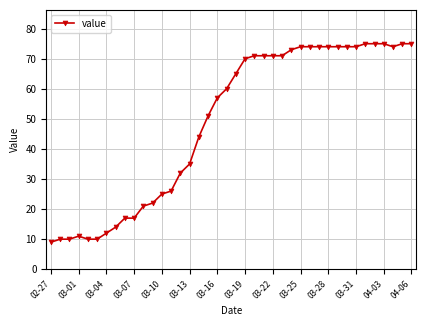

How many categories are shown in the chart?

40